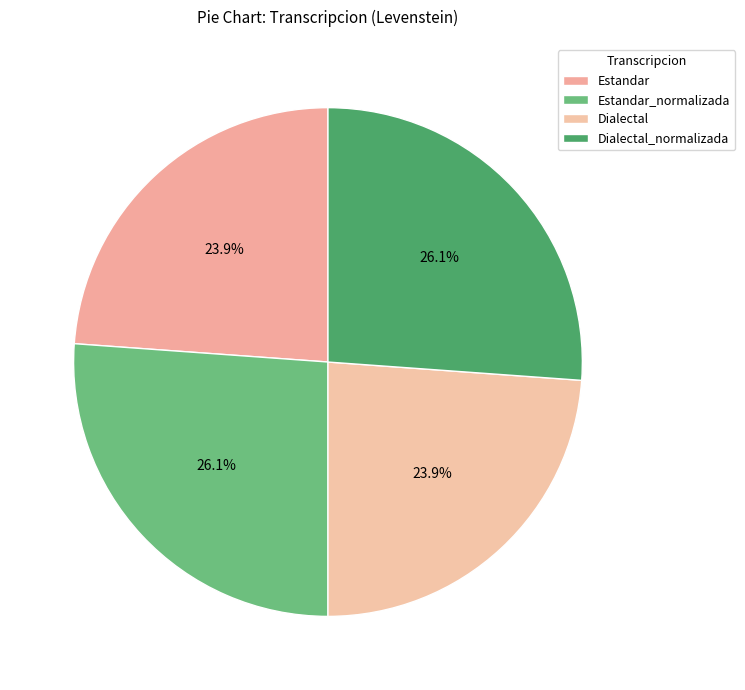

To the nearest percent, what is the average slice percentage?

25%